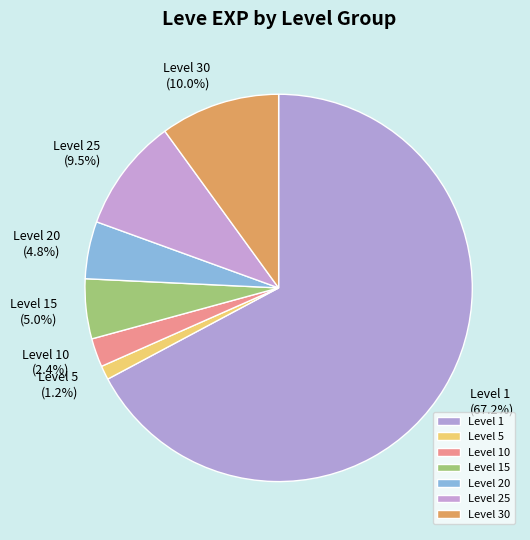

How many slices are in this pie chart?

7